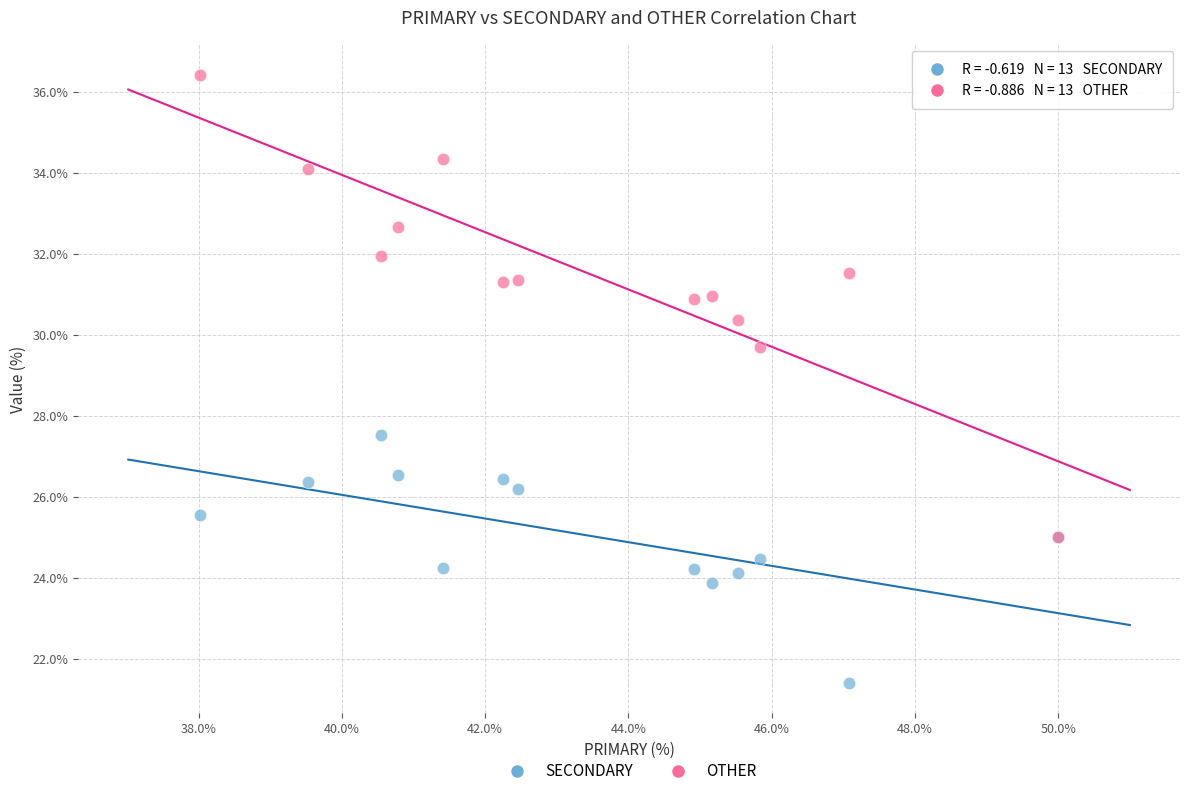

What are all the series names shown in the legend?

SECONDARY, OTHER